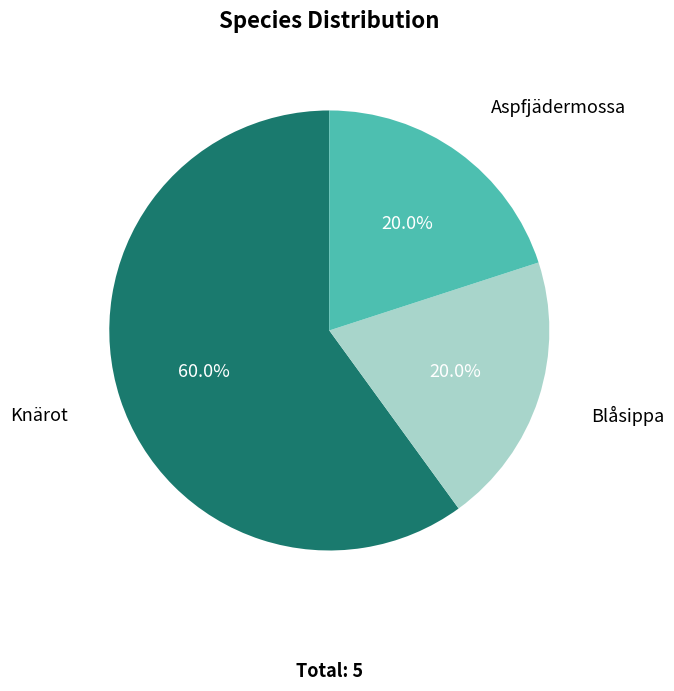

To the nearest percent, what percentage of the pie is Blåsippa?

20%